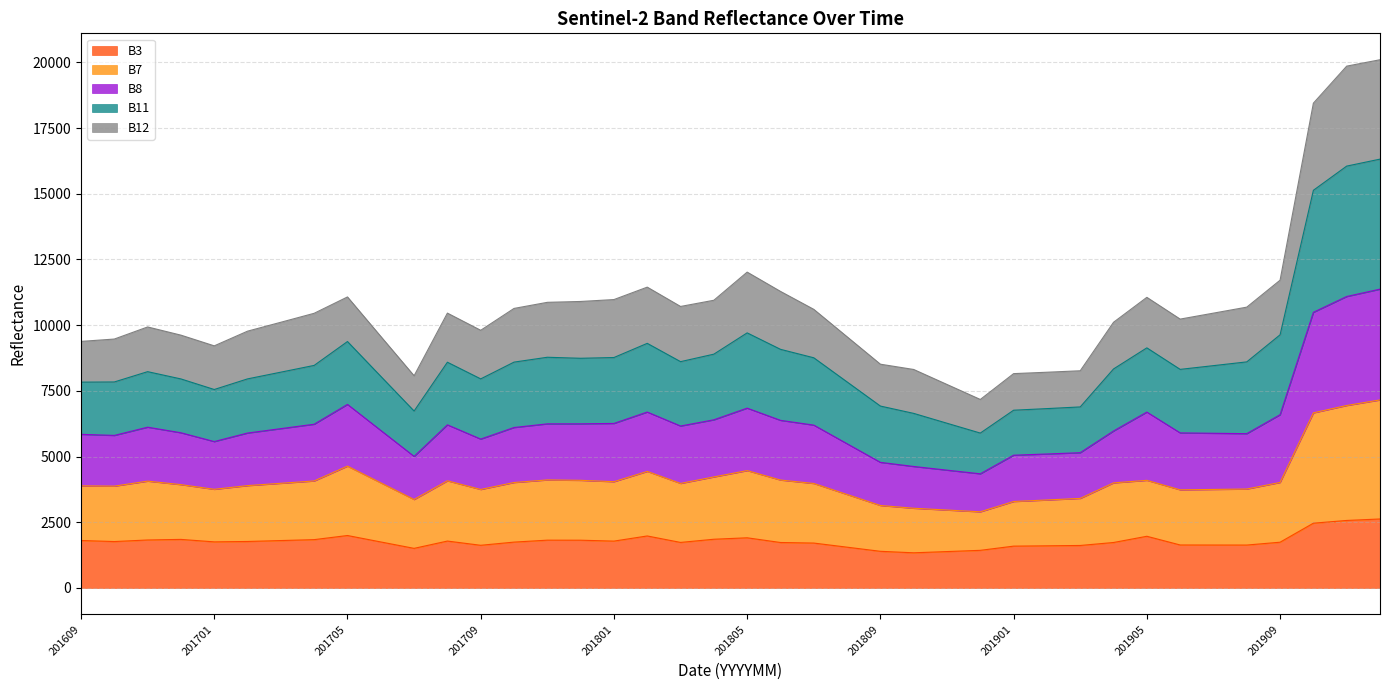

What is the greatest value displayed?

20101